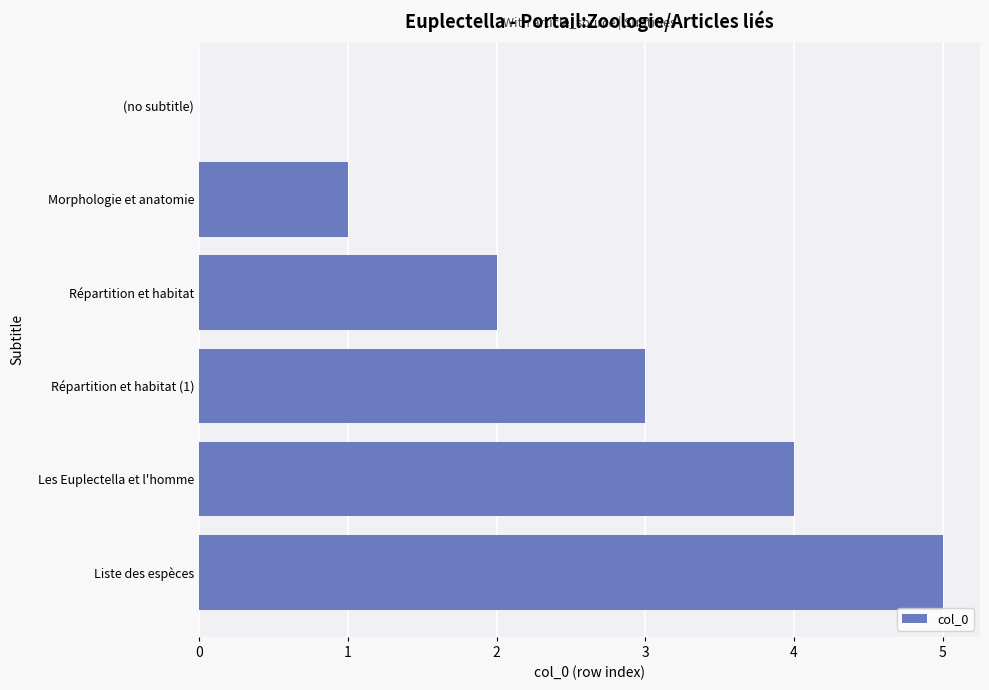

What is the sum of all values?

15